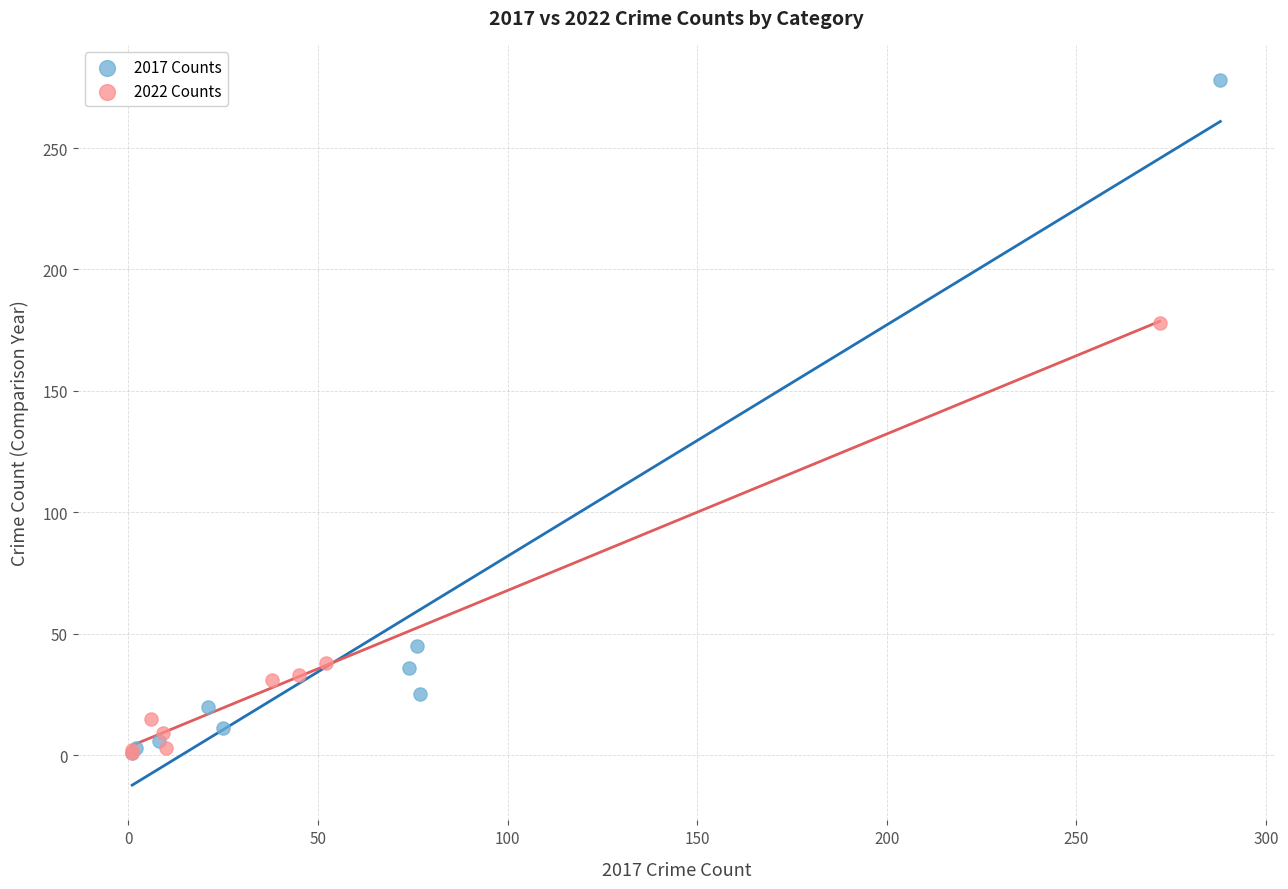

Which series reaches the maximum Y coordinate?

2017 Counts